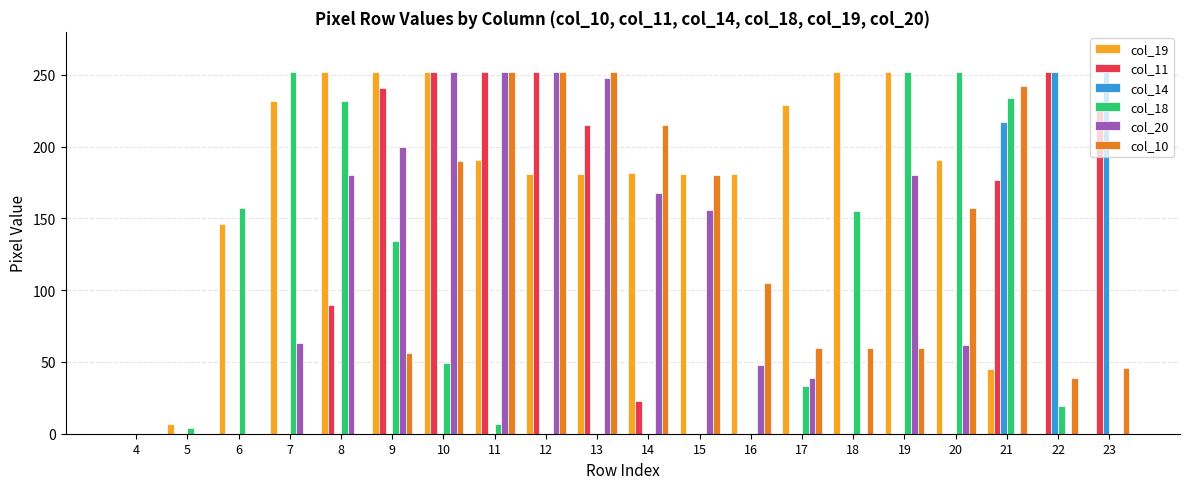

Between 13 and 20, which series saw the biggest shift?

col_18